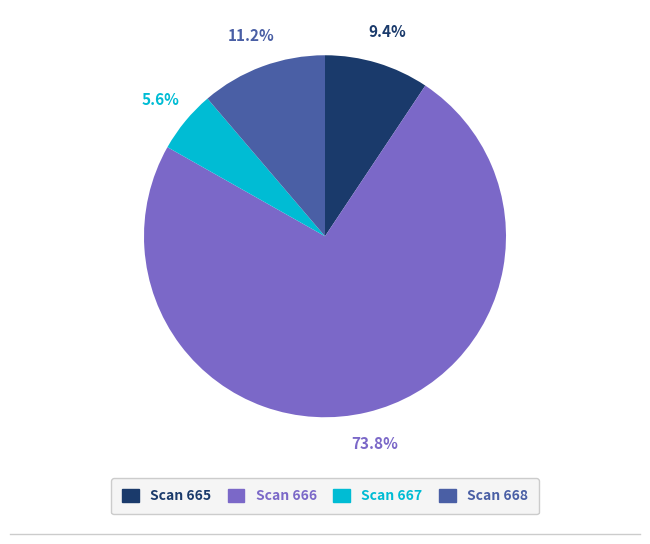

Is there any slice that represents more than half of the pie?

Yes